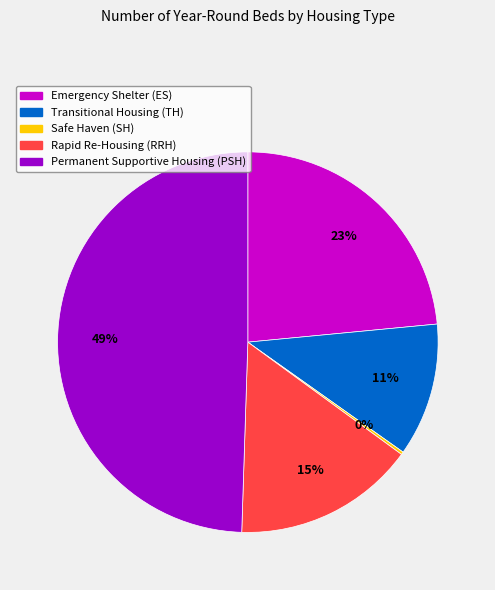

Combined, do Transitional Housing (TH) and Emergency Shelter (ES) account for over 50%?

No